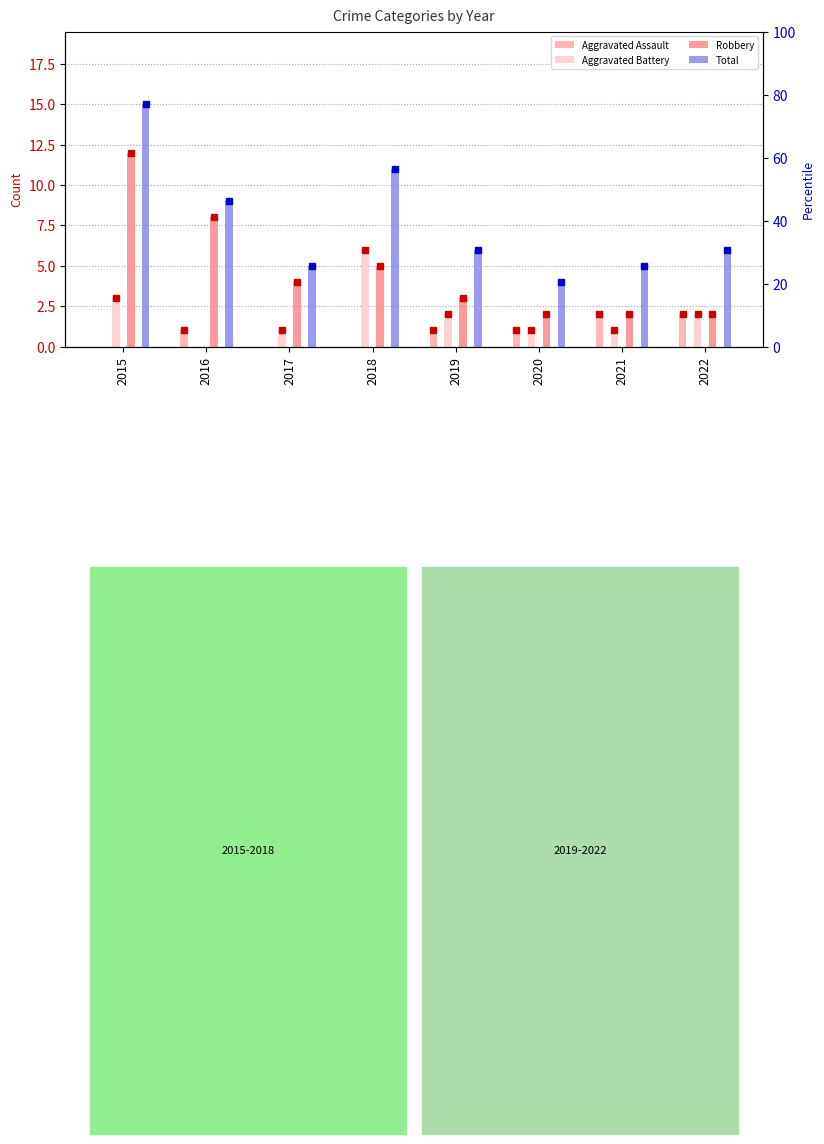

What is the value of the Aggravated Assault bar at the 5th from the left?

1